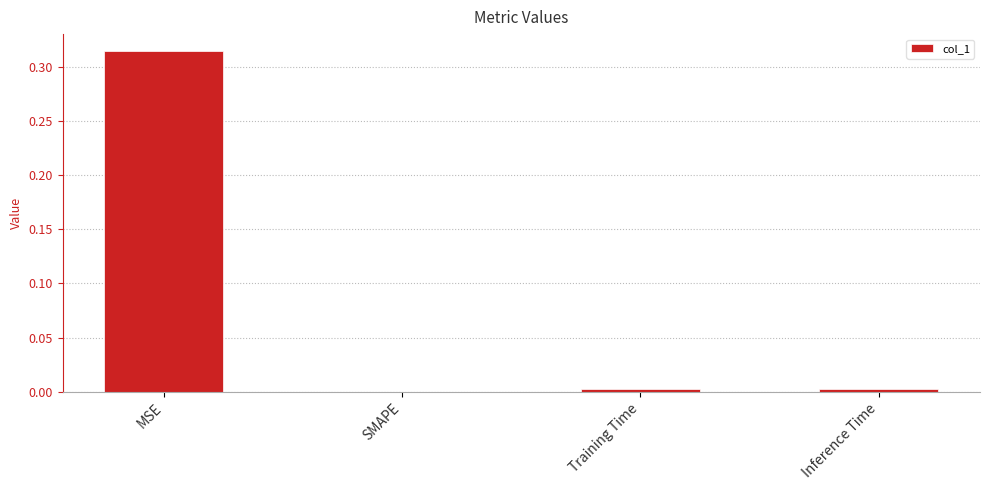

Is it true that the value at SMAPE is 0.0?

True